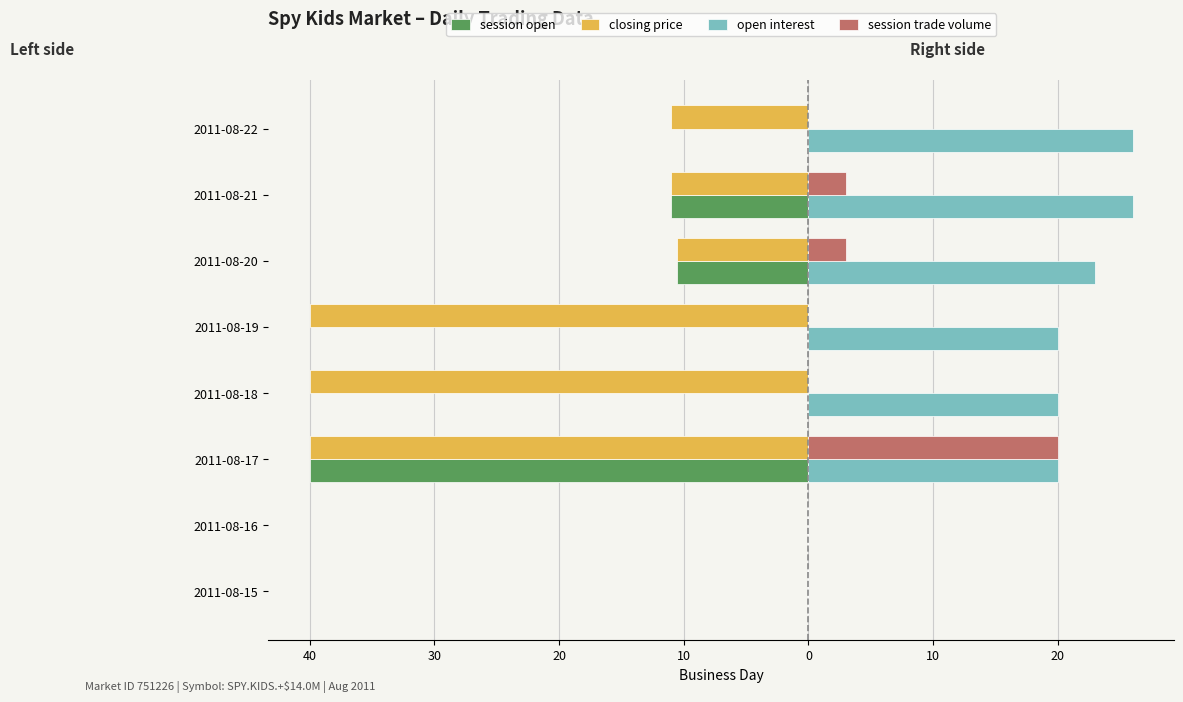

What is the label of the 7th bar from the right?

40